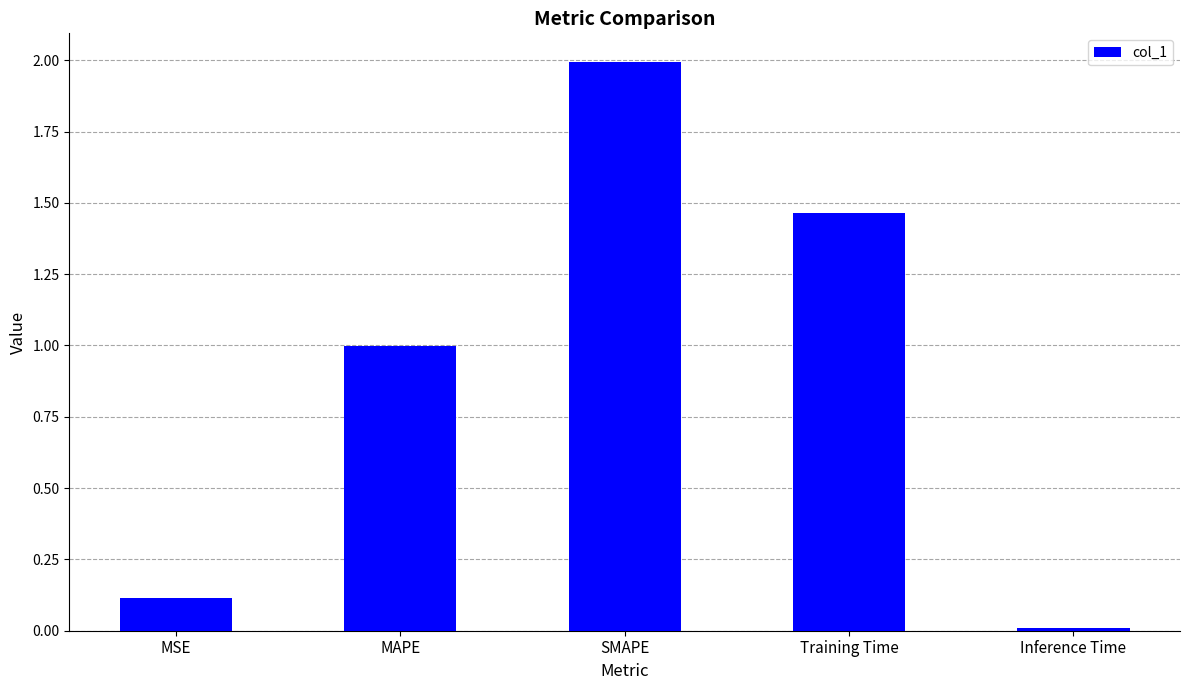

How many categories are shown in the chart?

5